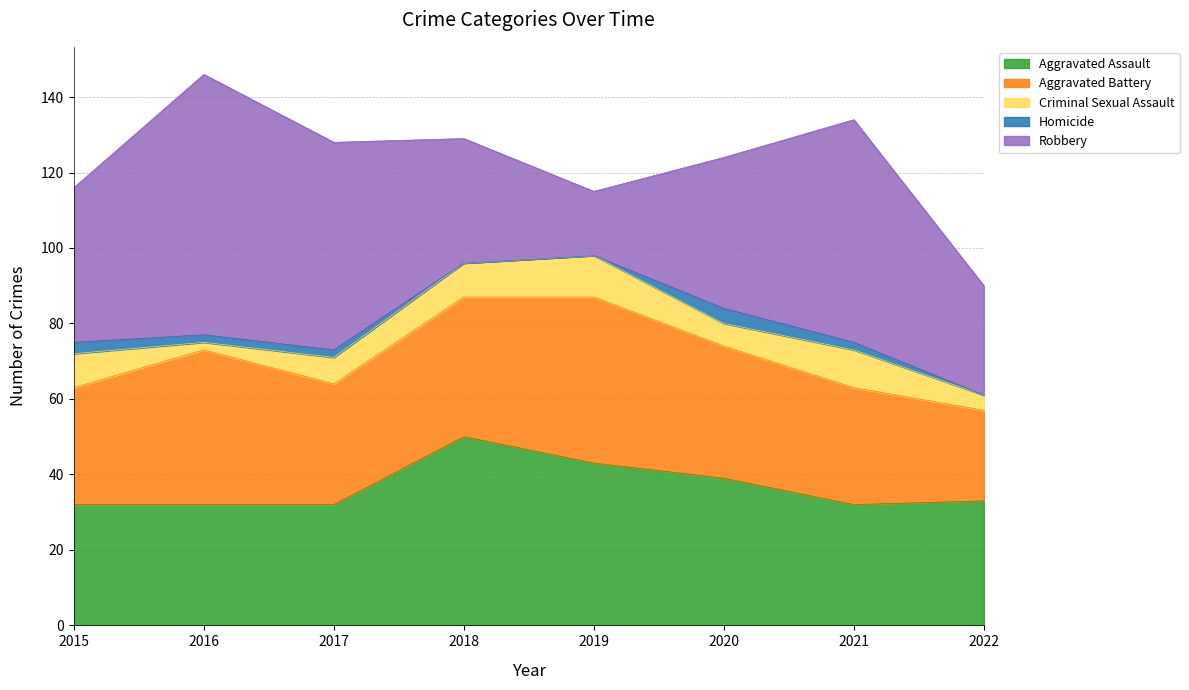

What is the minimum value for Robbery?

17